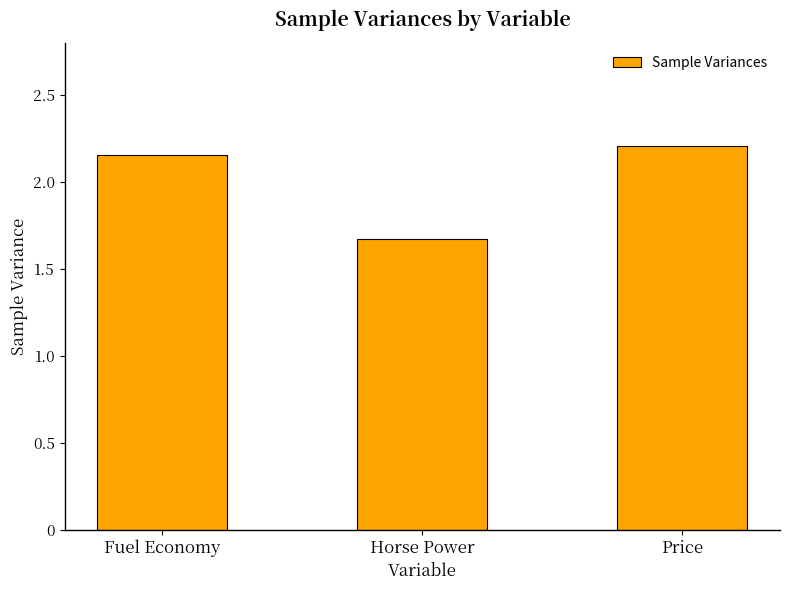

Where does the data first go above 2?

Fuel Economy